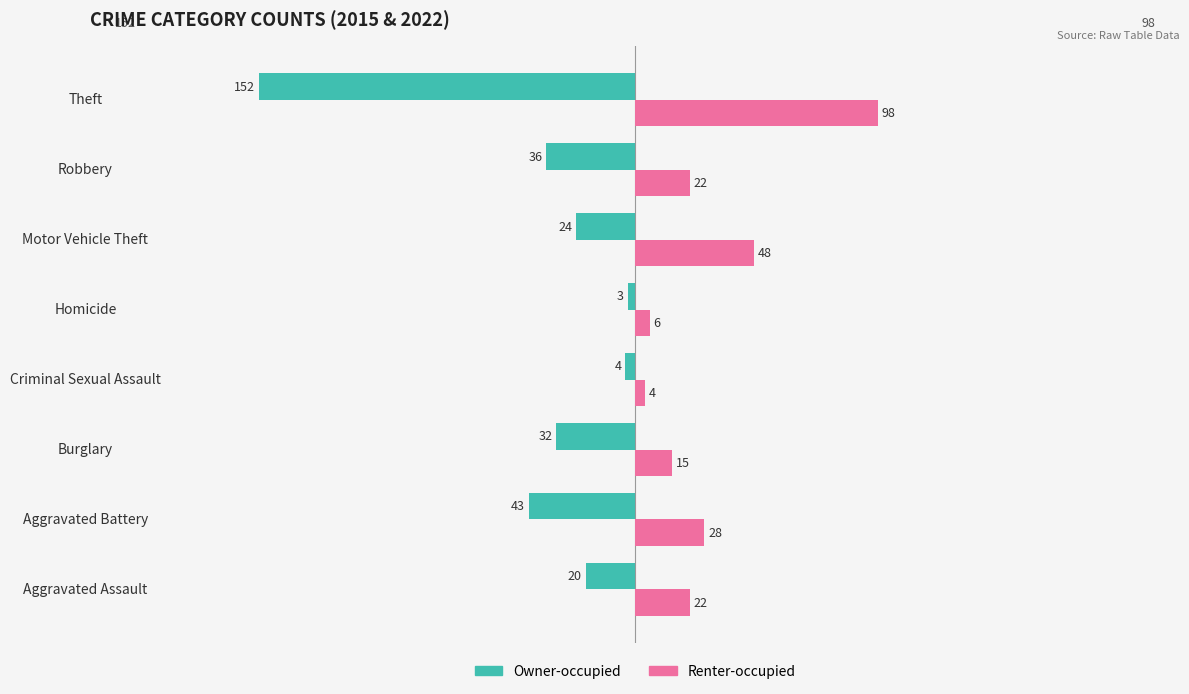

Where is Renter-occupied nearest to the value 51?

Motor Vehicle Theft